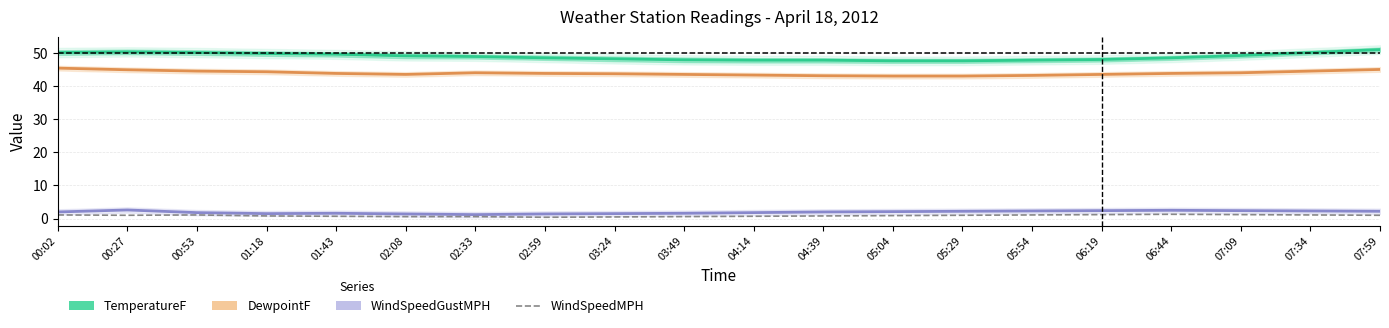

What position from the left is 04:14?

11